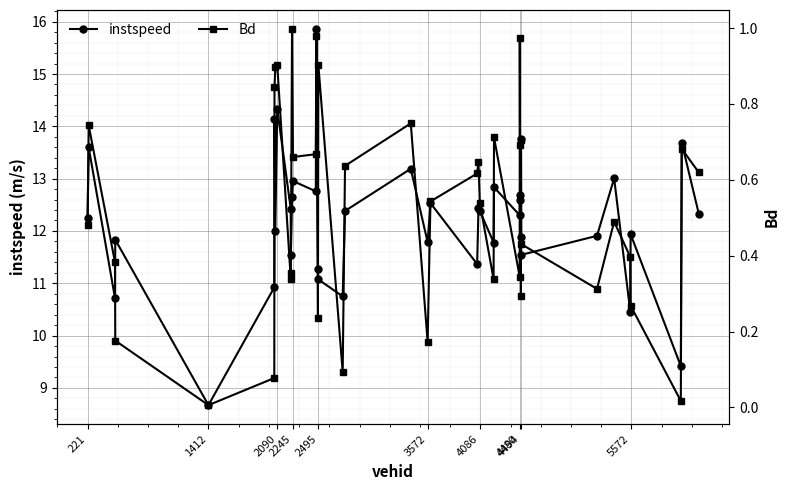

In Bd, how many points are lower than both neighbors (excluding endpoints)?

11